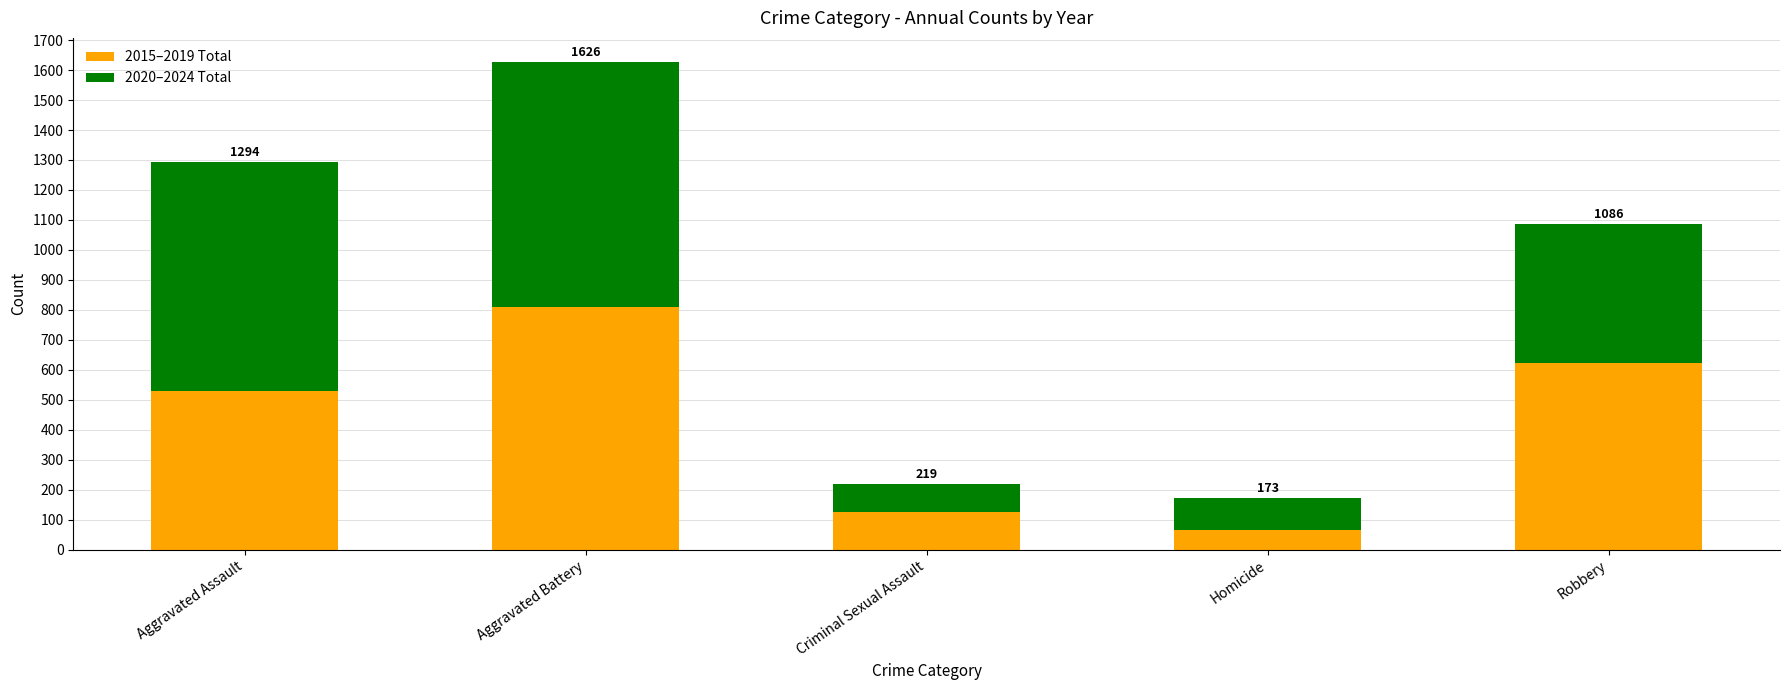

Does the chart contain any negative values?

No